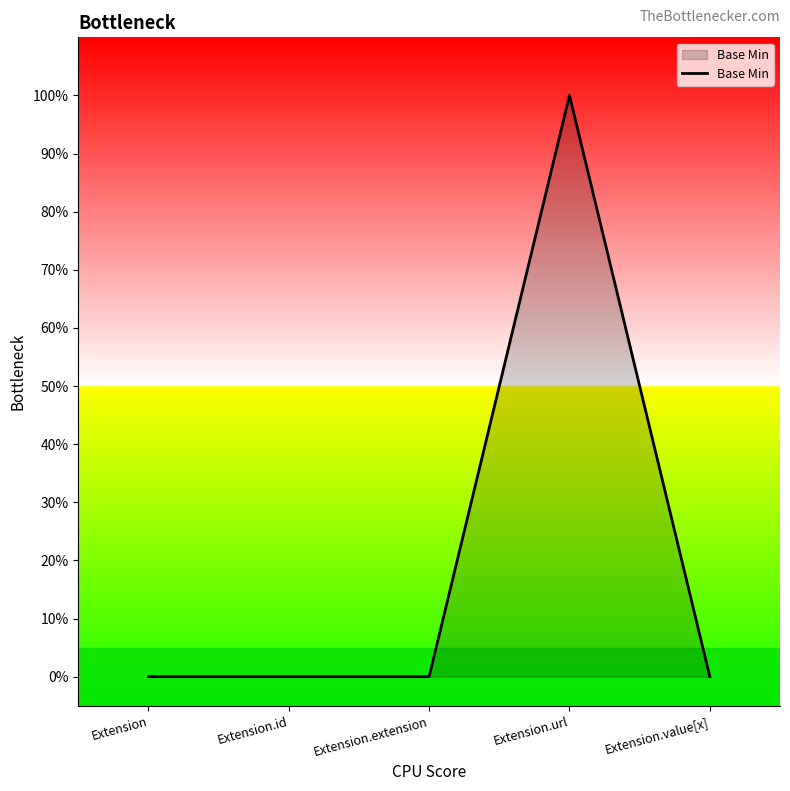

At which label is the value closest to 0?

Extension